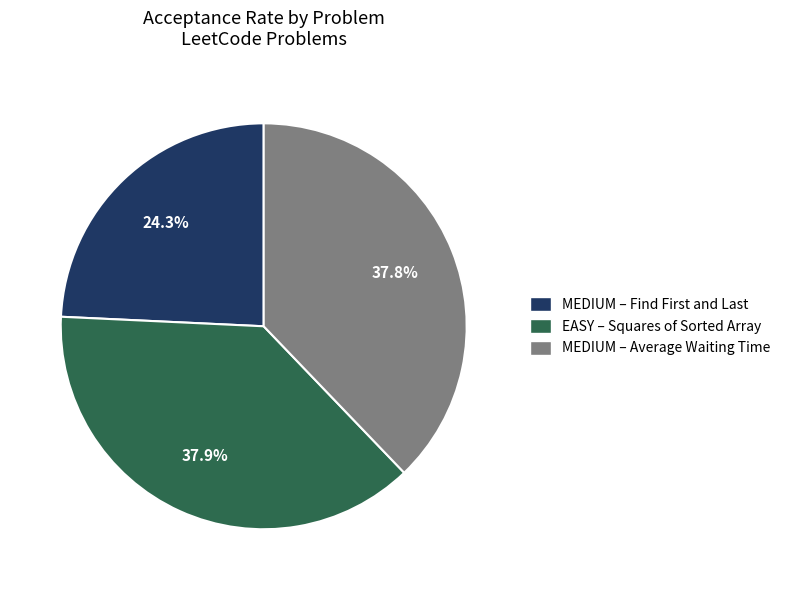

Does any single category account for the majority?

No